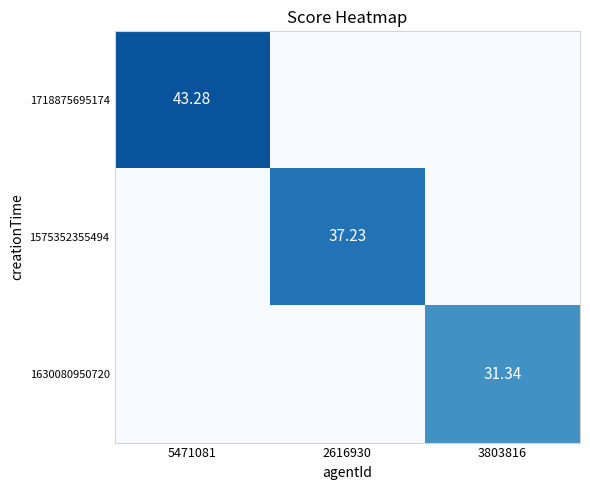

What is the highest value of the 1630080950720 series?

31.3